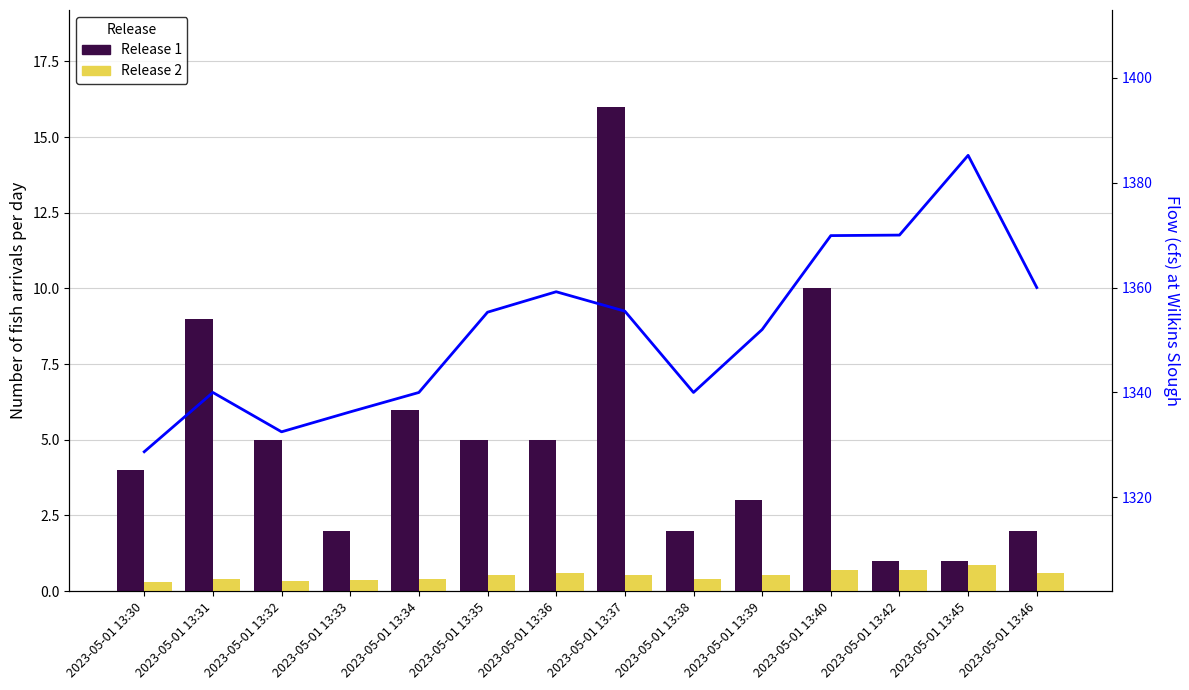

What is the maximum value for Flow?

1385.2